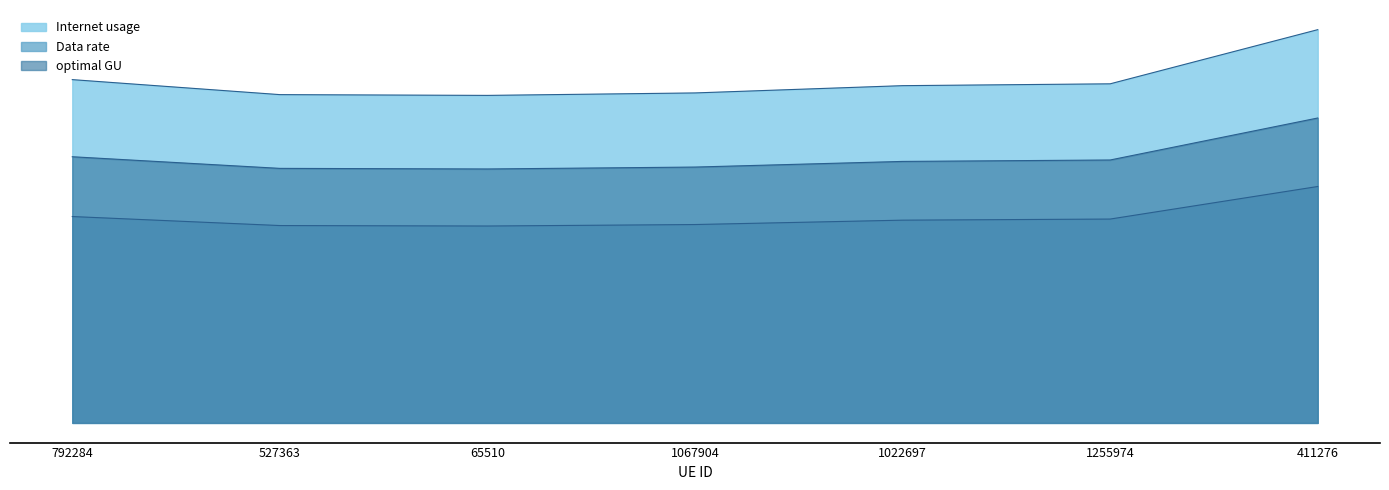

The Internet usage series shows 101.6 at 411276. True or false?

True